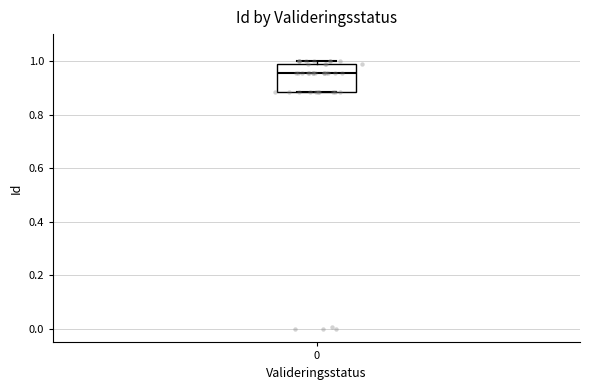

Read this box plot against the y-axis: the position of the median line, the range covered by the box, and the ends of both whiskers. The values are not printed on the chart, so give them approximately, as read against the axis.

median 0.96, box 0.88 to 0.98, whiskers 0.88 to 1.00